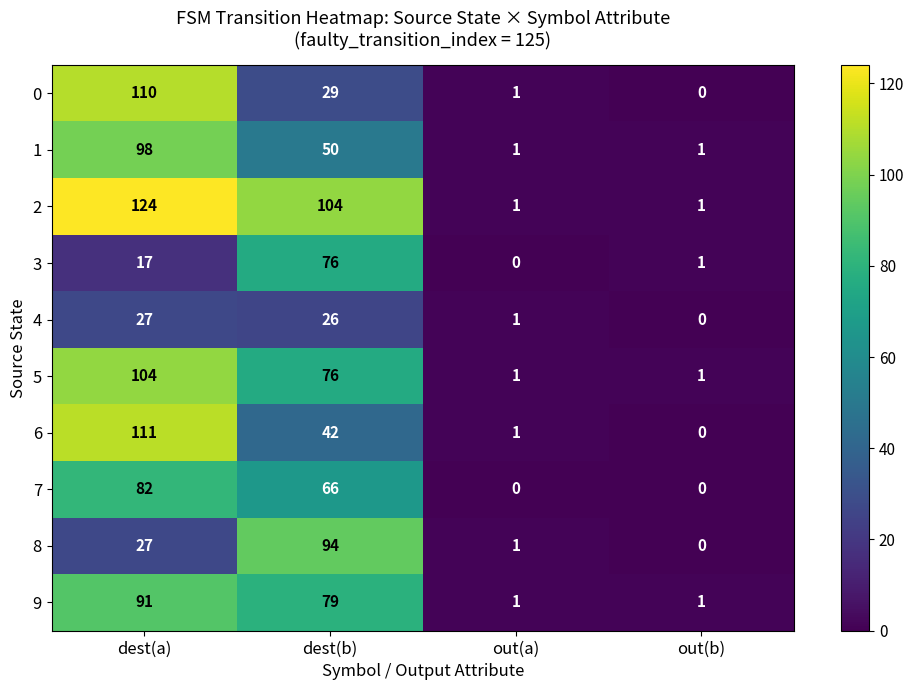

What is the maximum value shown in the chart?

124